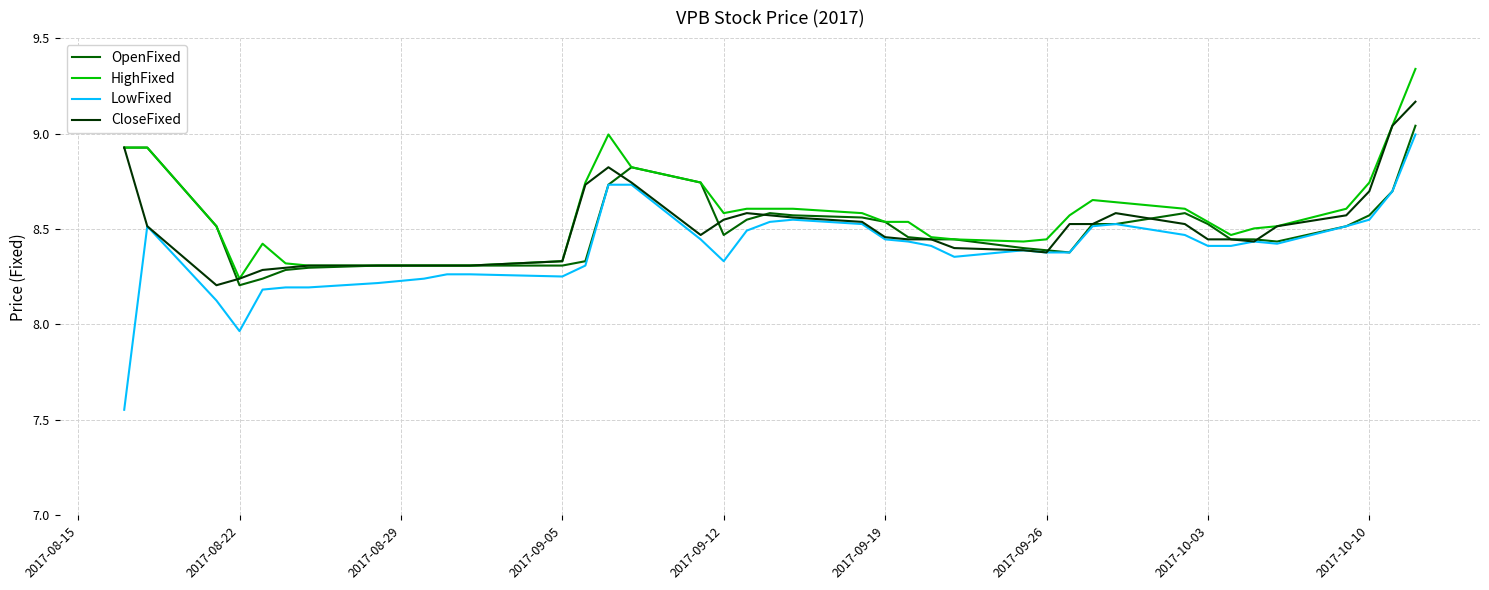

Does the chart have visible grid lines?

Yes